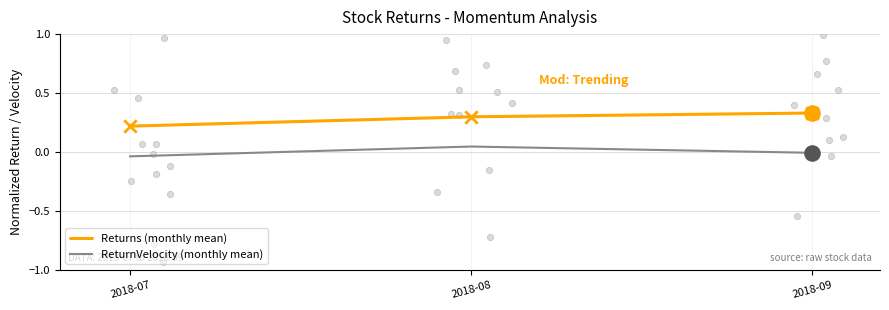

Is the value of Returns (monthly mean) at 2018-08 greater than the value of ReturnVelocity (monthly mean) at 2018-08?

Yes